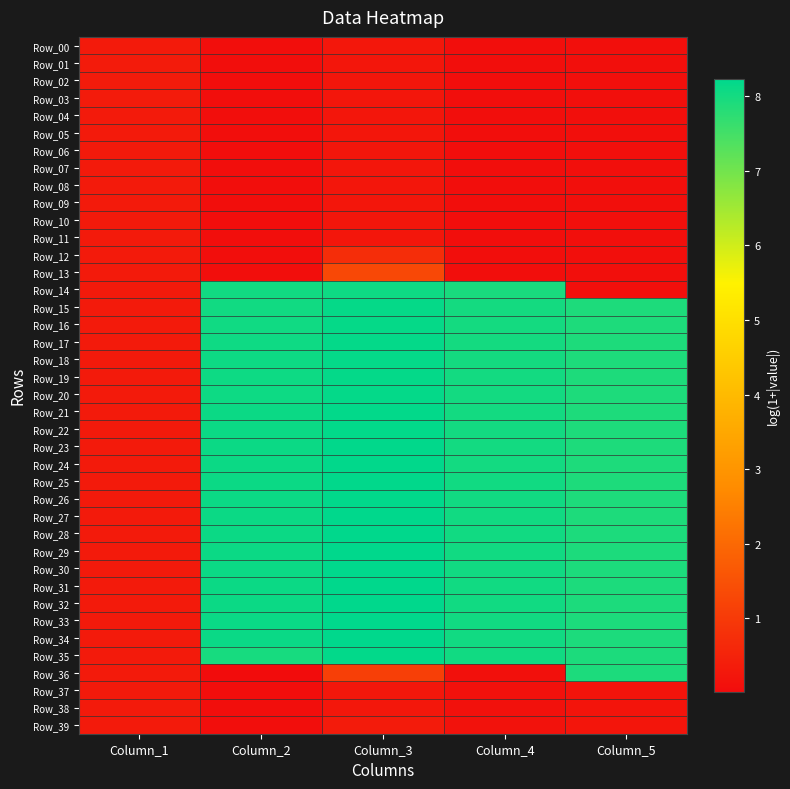

Rank the series at Column_5 from lowest to highest value.

Row_13, Row_14, Row_12, Row_11, Row_10, Row_09, Row_08, Row_07, Row_06, Row_04, Row_05, Row_03, Row_02, Row_01, Row_00, Row_37, Row_38, Row_39, Row_18, Row_20, Row_15, Row_19, Row_17, Row_21, Row_22, Row_23, Row_24, Row_25, Row_26, Row_16, Row_27, Row_28, Row_29, Row_31, Row_30, Row_32, Row_36, Row_33, Row_34, Row_35